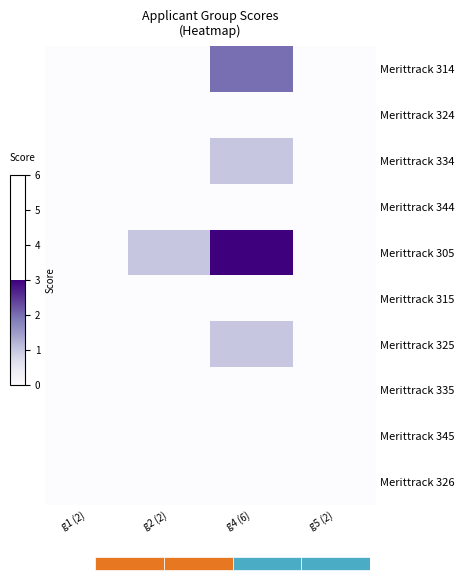

Reading left to right, extract all data points from this chart.

Merittrack 314: g1 (2)=0	g2 (2)=0	g4 (6)=2	g5 (2)=0
Merittrack 324: g1 (2)=0	g2 (2)=0	g4 (6)=0	g5 (2)=0
Merittrack 334: g1 (2)=0	g2 (2)=0	g4 (6)=1	g5 (2)=0
Merittrack 344: g1 (2)=0	g2 (2)=0	g4 (6)=0	g5 (2)=0
Merittrack 305: g1 (2)=0	g2 (2)=1	g4 (6)=3	g5 (2)=0
Merittrack 315: g1 (2)=0	g2 (2)=0	g4 (6)=0	g5 (2)=0
Merittrack 325: g1 (2)=0	g2 (2)=0	g4 (6)=1	g5 (2)=0
Merittrack 335: g1 (2)=0	g2 (2)=0	g4 (6)=0	g5 (2)=0
Merittrack 345: g1 (2)=0	g2 (2)=0	g4 (6)=0	g5 (2)=0
Merittrack 326: g1 (2)=0	g2 (2)=0	g4 (6)=0	g5 (2)=0